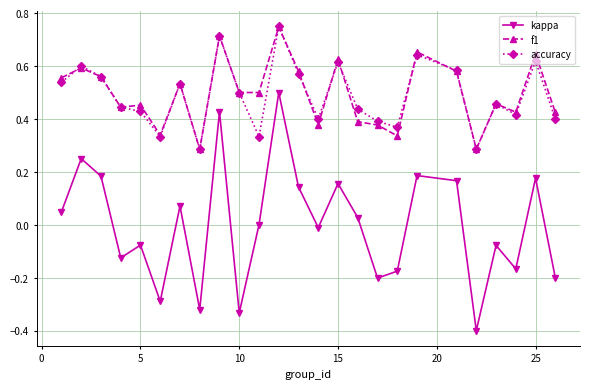

What is the smallest value displayed?

-0.4